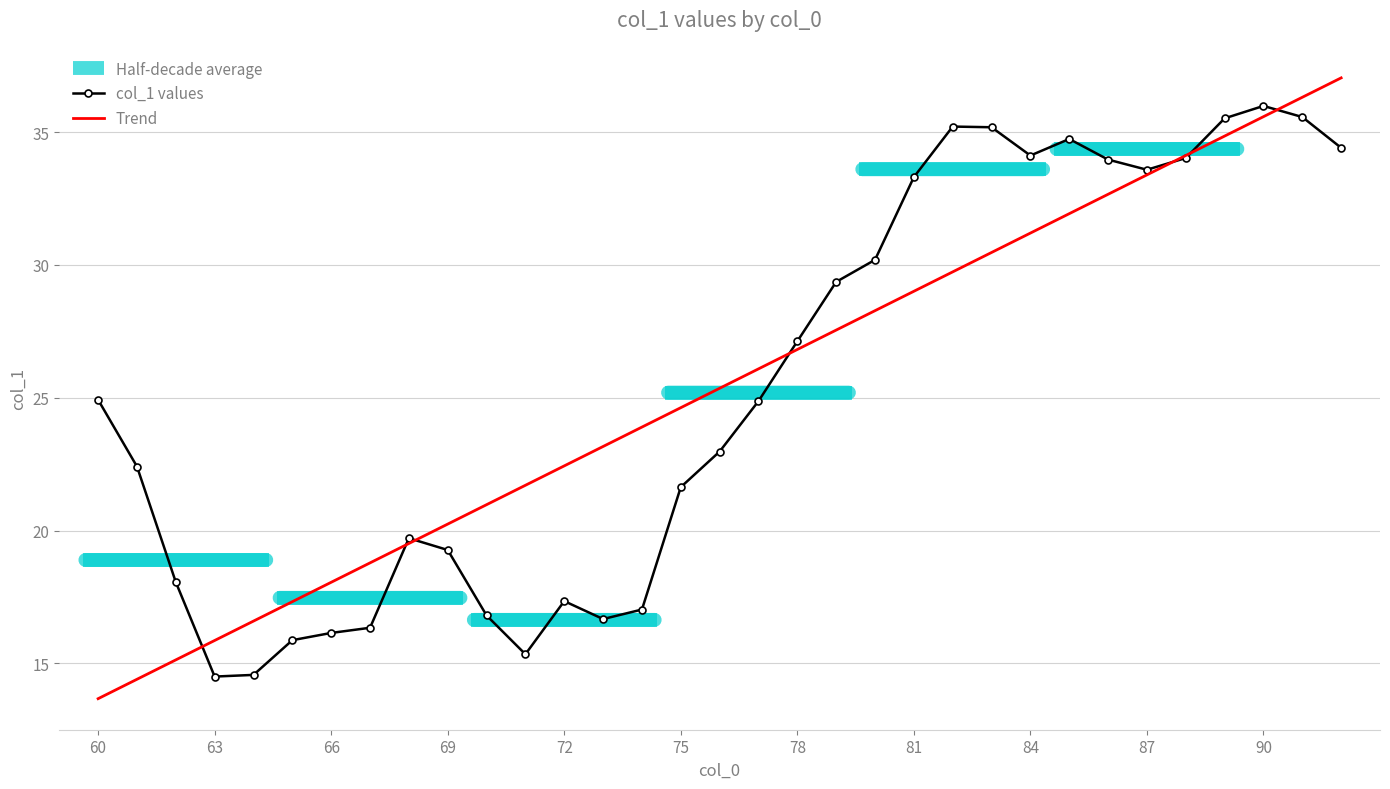

At which category does the chart reach its peak across all series?

90